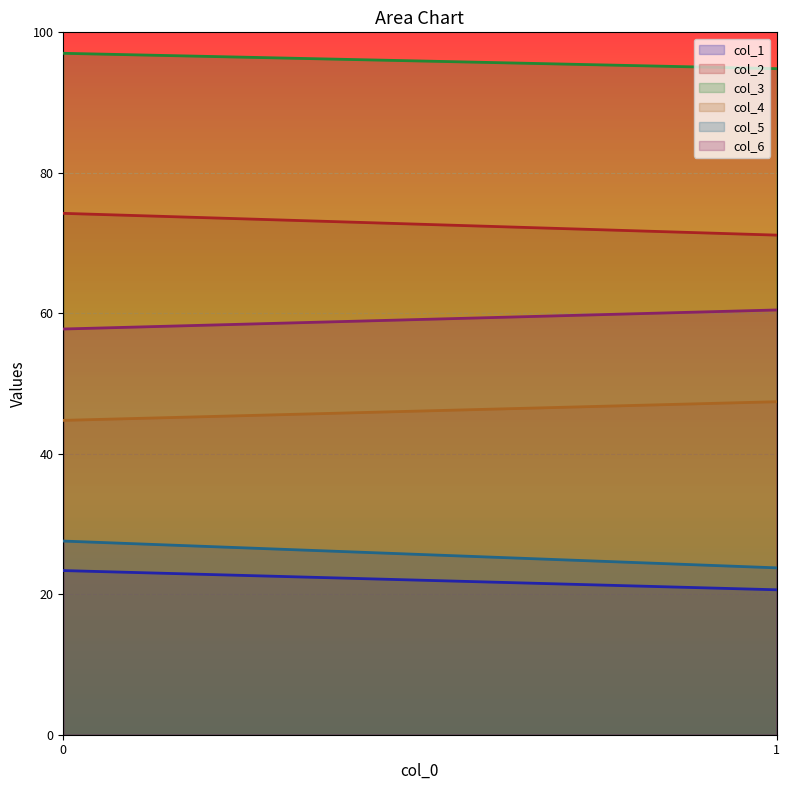

Rank the series by their maximum value, from highest to lowest.

col_3, col_2, col_6, col_4, col_5, col_1